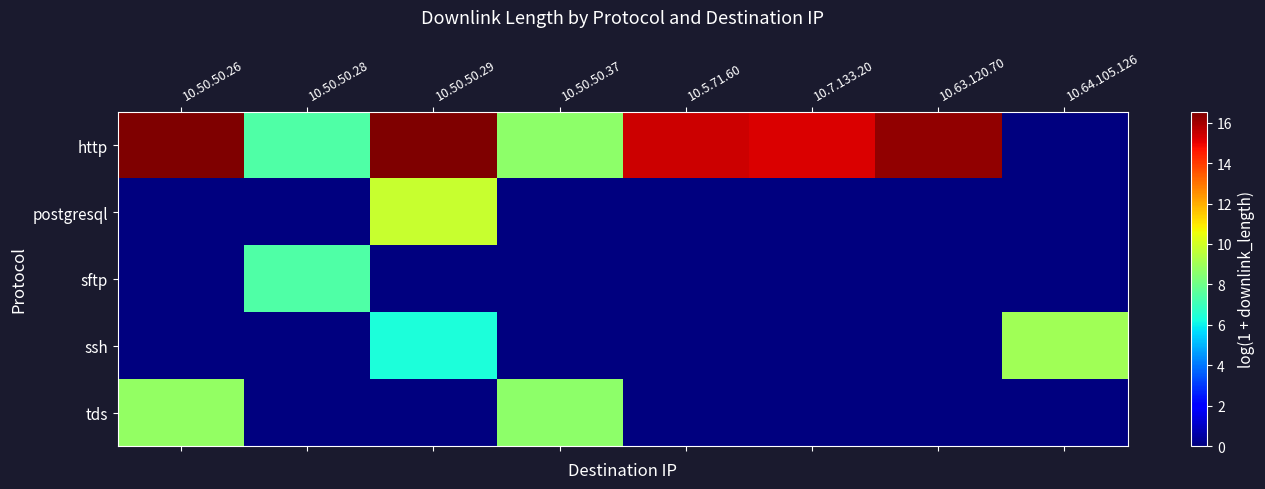

Which series has the largest total across all categories?

http